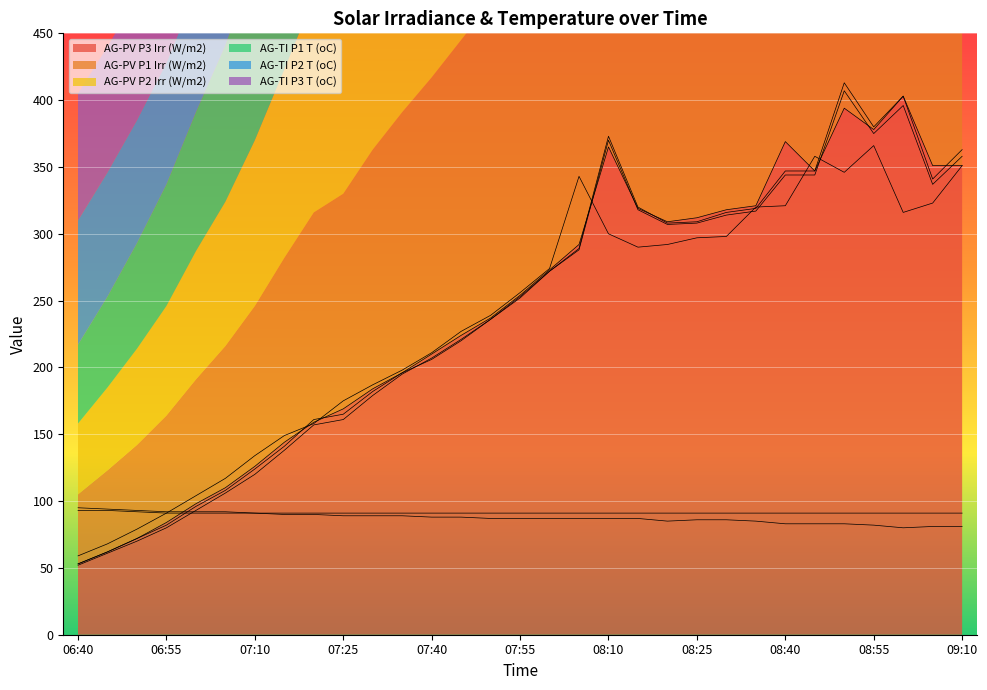

Reading left to right, what are all the values shown in this chart?

AG-PV P3 Irr (W/m2): 53	62	72	84	98	110	126	144	159	169	184	196	210	224	237	254	273	292	365	319	309	312	318	321	369	347	394	378	403	351	351
AG-PV P1 Irr (W/m2): 52	61	70	80	93	106	120	138	157	161	179	195	207	221	236	252	272	289	373	320	308	309	316	319	347	347	413	380	403	341	363
AG-PV P2 Irr (W/m2): 53	62	72	82	96	108	124	141	161	165	182	196	206	220	236	253	272	288	370	318	307	308	314	317	344	344	407	375	396	337	358
AG-TI P1 T (oC): 59	68	79	91	104	117	134	149	158	175	187	198	211	227	239	256	274	343	300	290	292	297	298	320	321	358	346	366	316	323	351
AG-TI P2 T (oC): 93	93	92	91	91	91	91	91	91	91	91	91	91	91	91	91	91	91	91	91	91	91	91	91	91	91	91	91	91	91	91
AG-TI P3 T (oC): 95	94	93	92	92	92	91	90	90	89	89	89	88	88	87	87	87	87	87	87	85	86	86	85	83	83	83	82	80	81	81